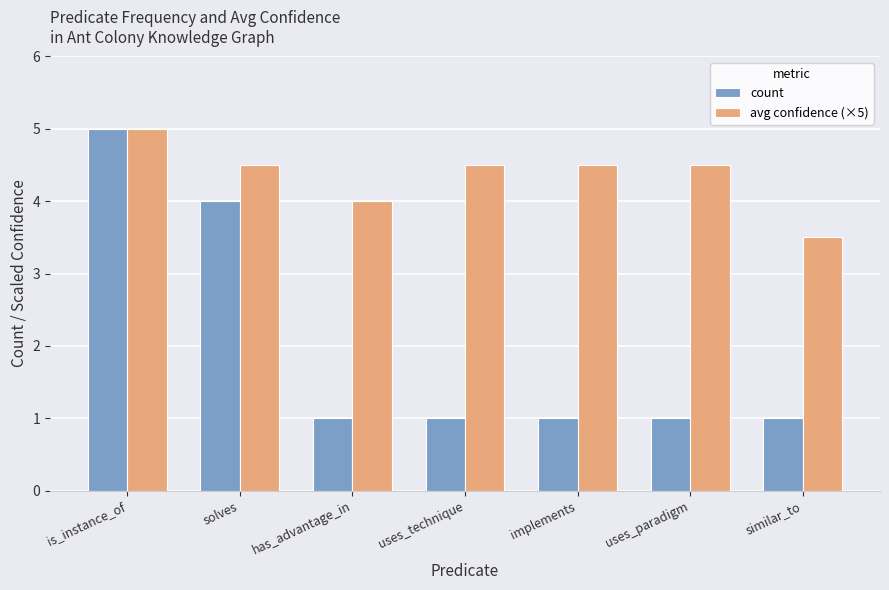

At which label is count closest to 3?

solves